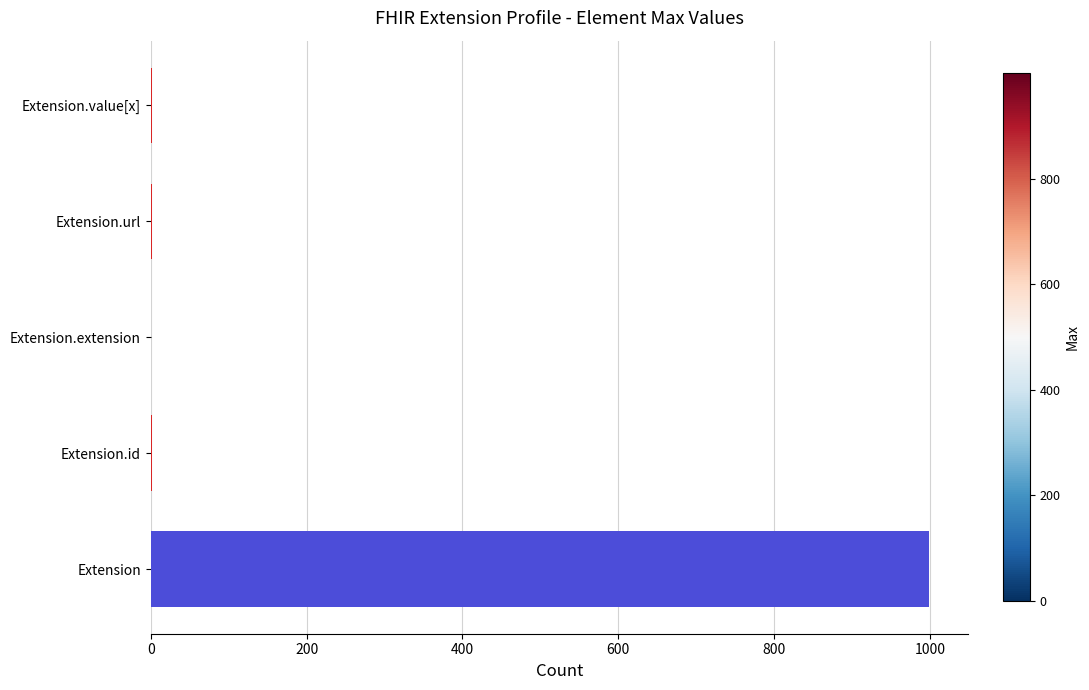

What is the sum of all values?

1002